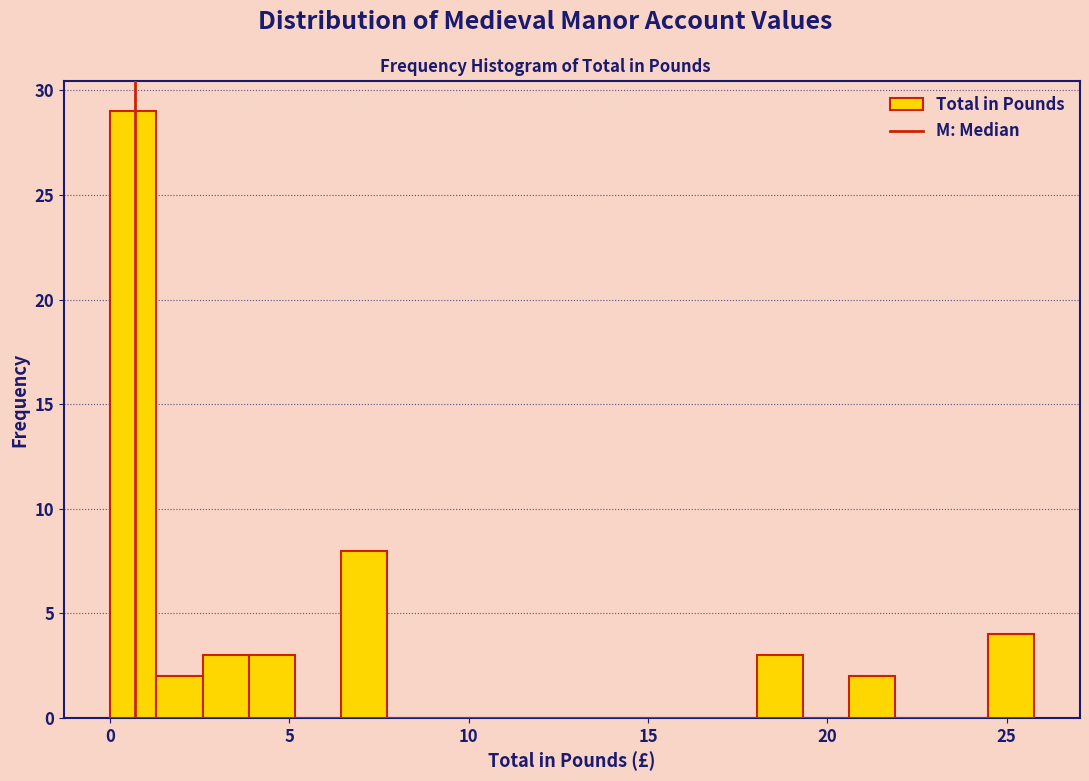

Read against the x-axis, roughly where is the centre of the tallest bar?

0.5